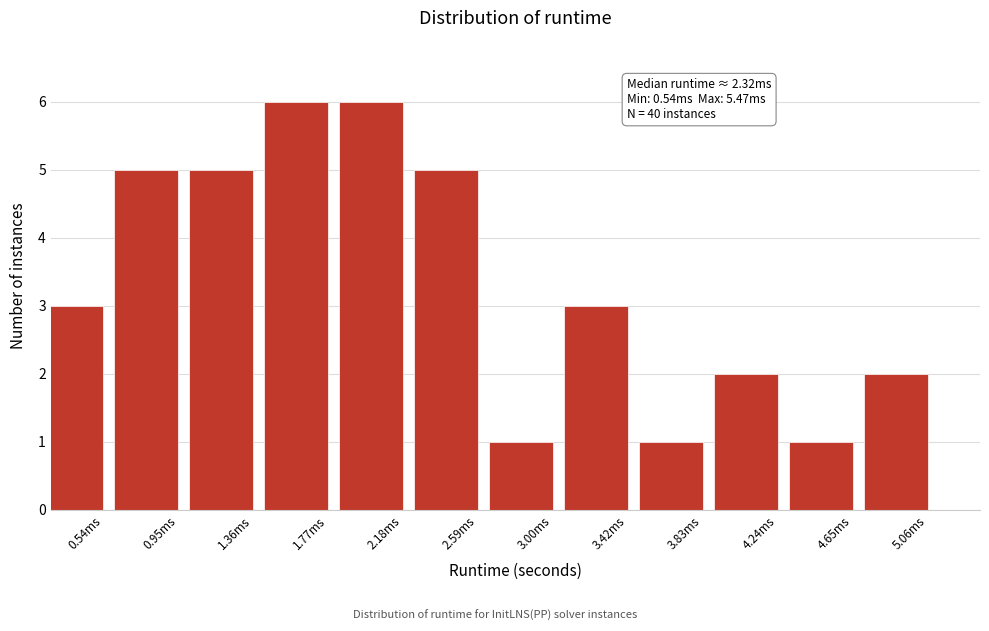

Reading left to right, what are all the values shown in this chart?

3	5	5	6	6	5	1	3	1	2	1	2